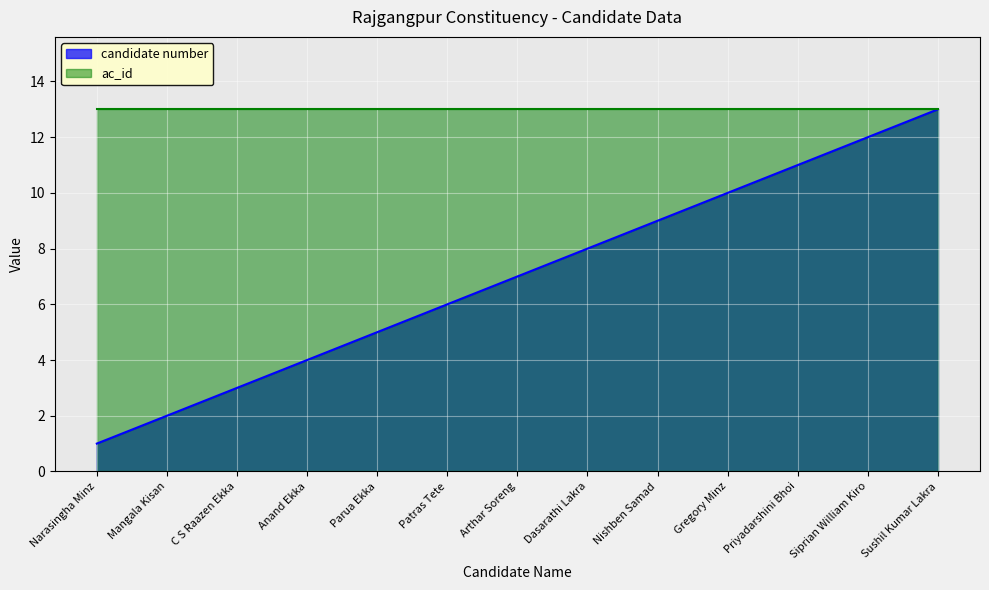

At which label is the value closest to 7?

Arthar Soreng